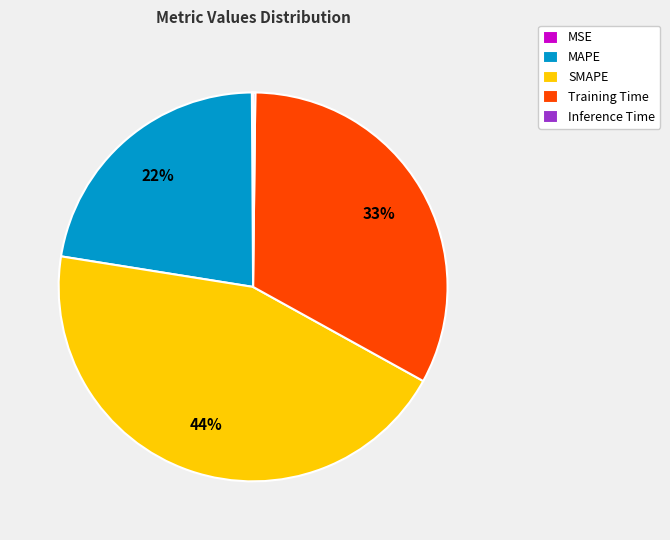

Is there a majority slice in this chart?

No